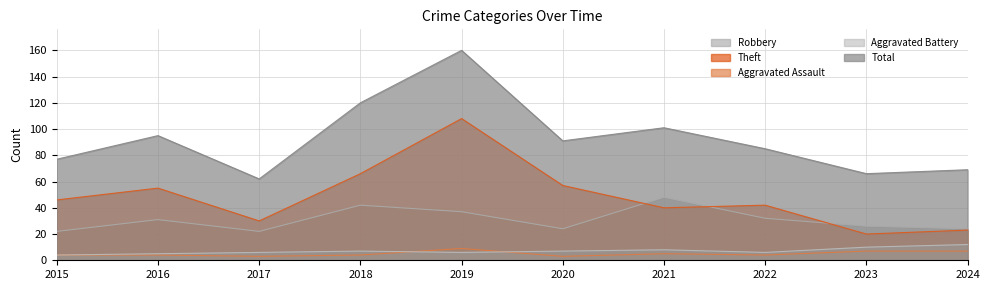

True or false: Robbery has a value of 24 at 2020.

True